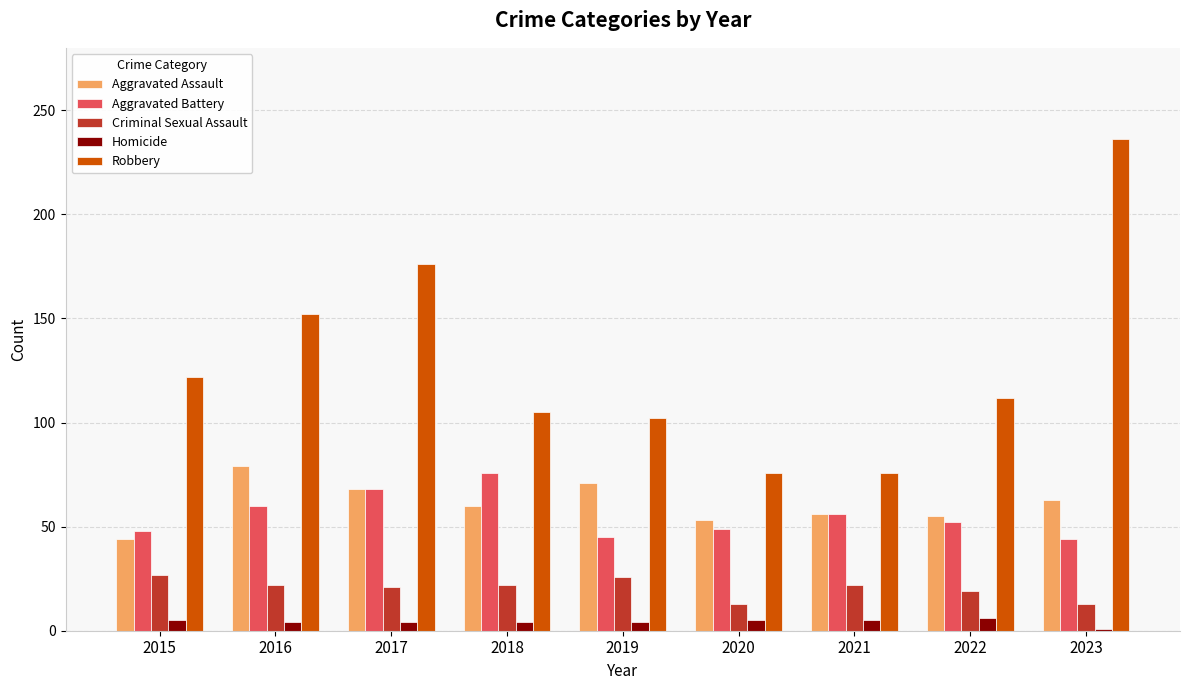

What is the lowest value of the Robbery series?

76